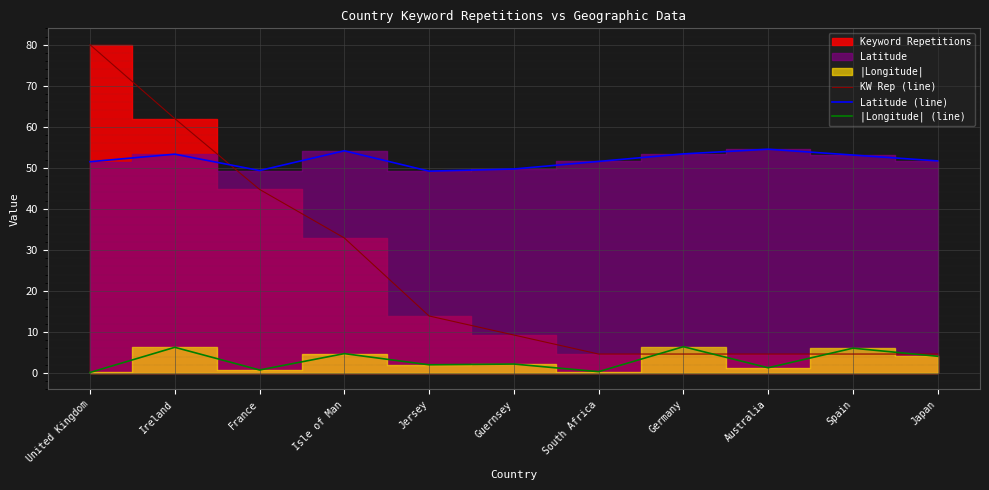

Where do |Longitude| (line) and KW Rep (line) first cross each other?

South Africa and Germany